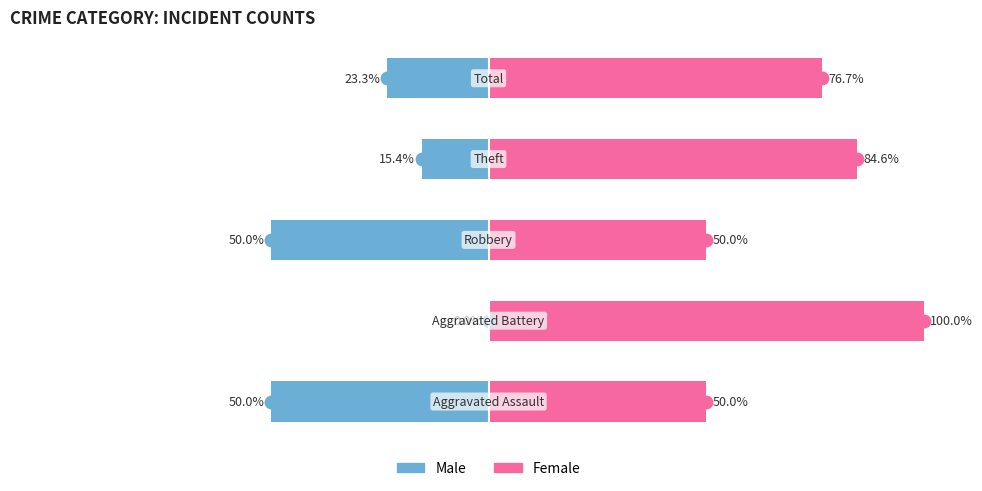

What is the smallest value displayed?

-50.0